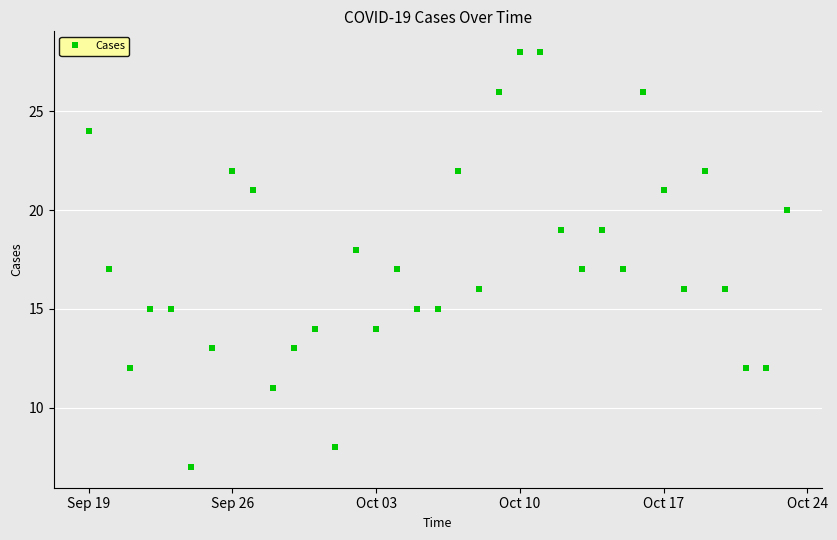

Is this an area chart (filled region under the line)?

No